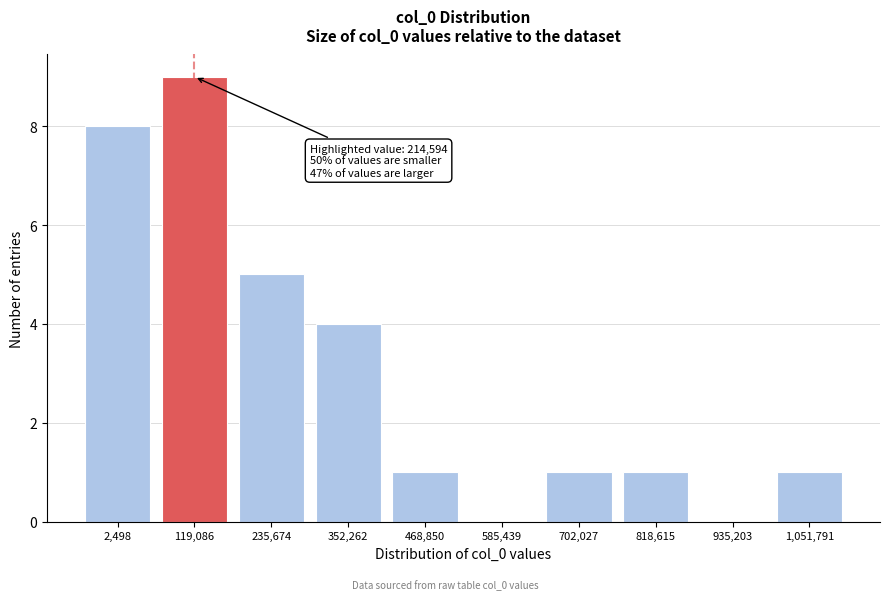

Reading left to right, transcribe all the data shown in this chart.

2,498=8	119,086=9	235,674=5	352,262=4	468,850=1	585,439=0	702,027=1	818,615=1	935,203=0	1,051,791=1